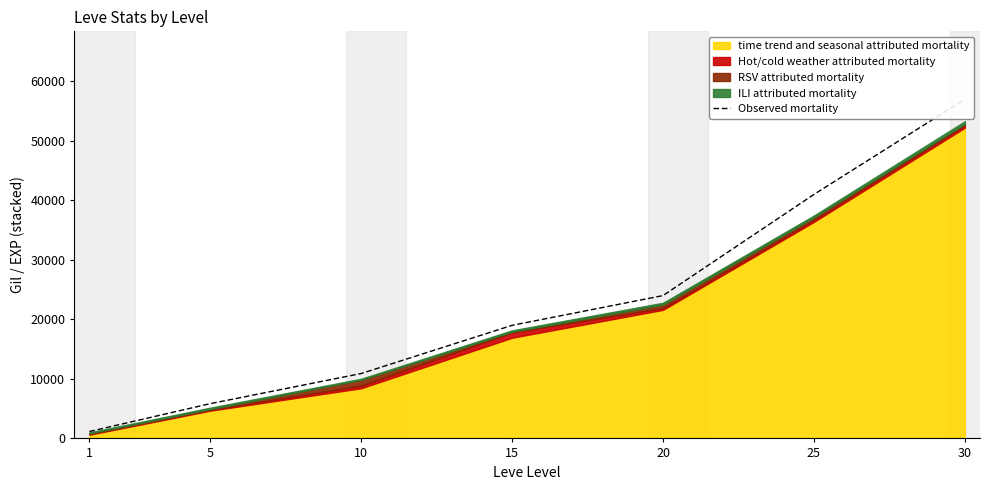

Approximately how many times larger is the value at 25 compared to 15?

2.2